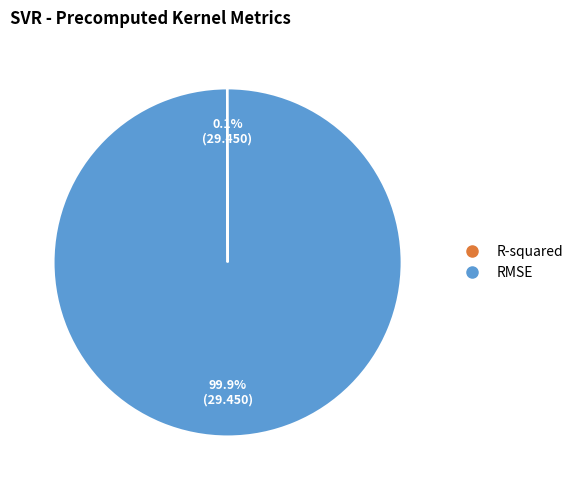

Which category has the biggest portion of the pie?

RMSE